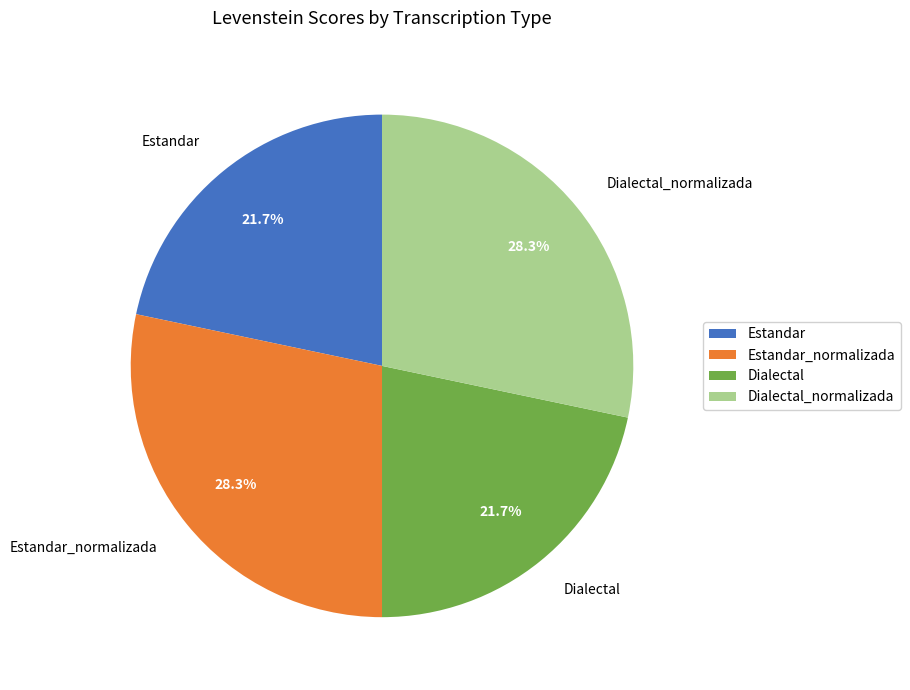

Approximately how many times larger is the value at Dialectal_normalizada compared to Estandar?

1.3